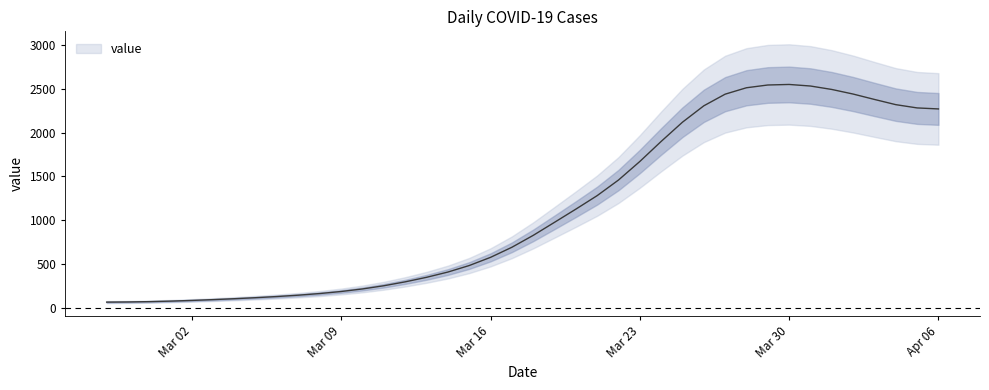

What is the value of the 21st point from the left?

825.8